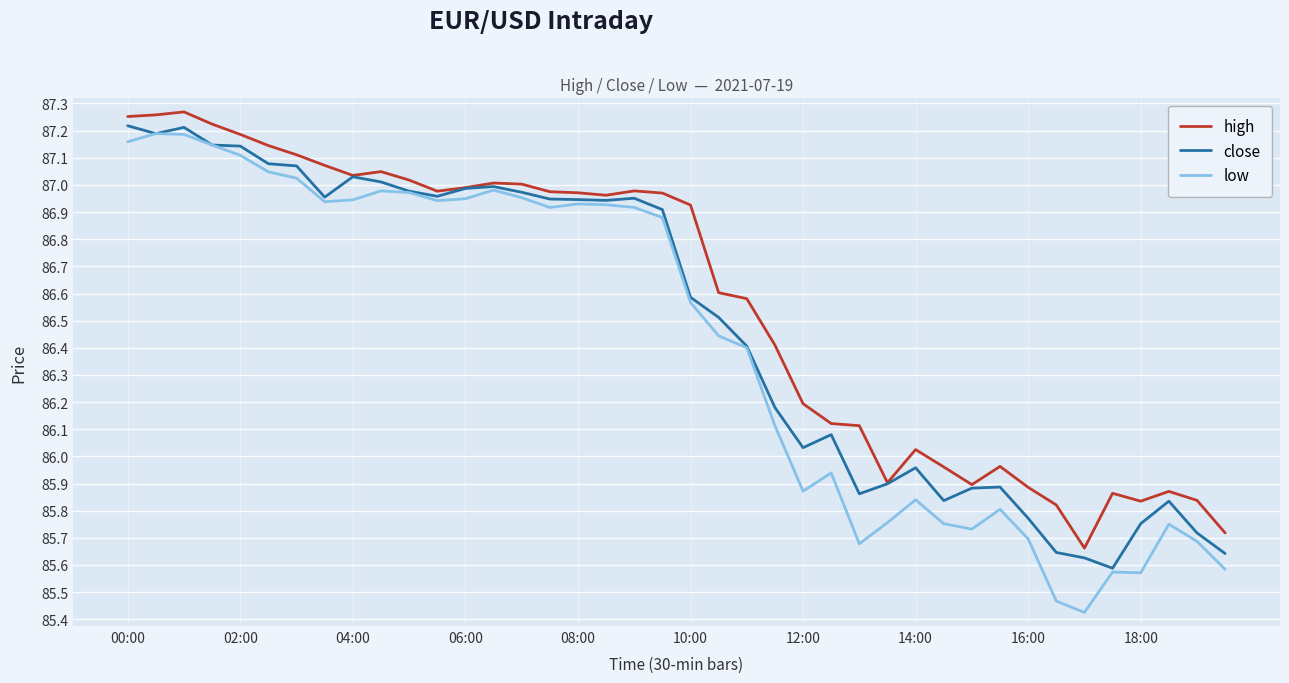

Which series has the widest spread of values?

low